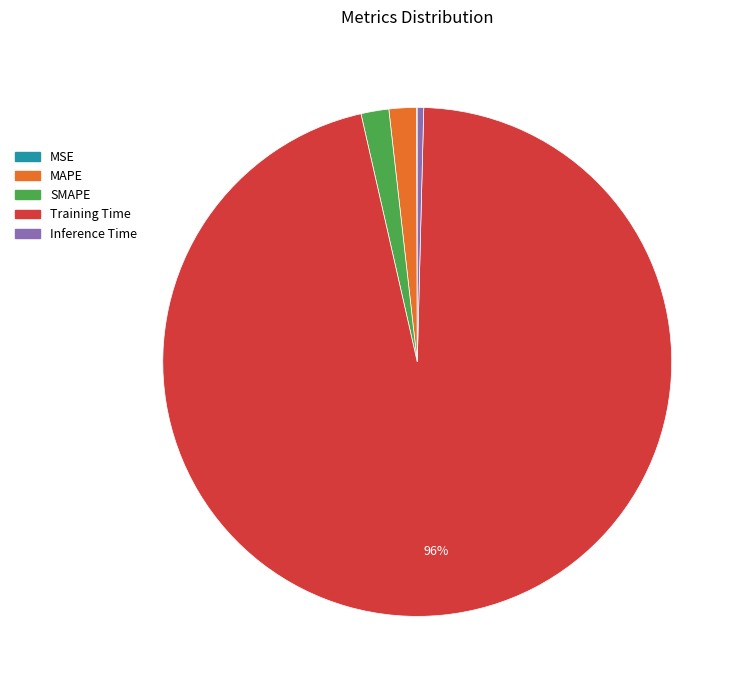

True or false: Training Time accounts for 96% of the total.

True